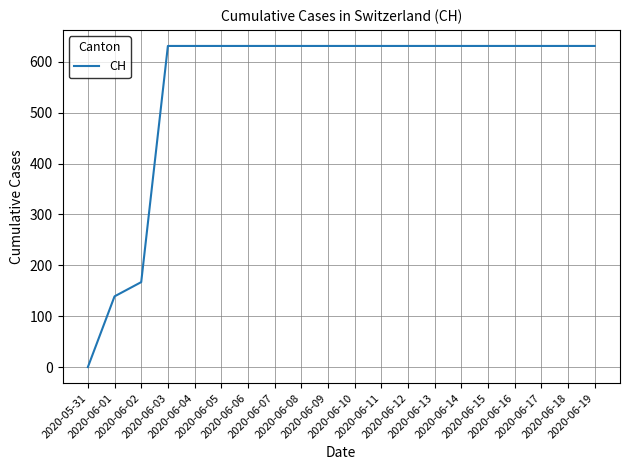

How many values are above zero?

19